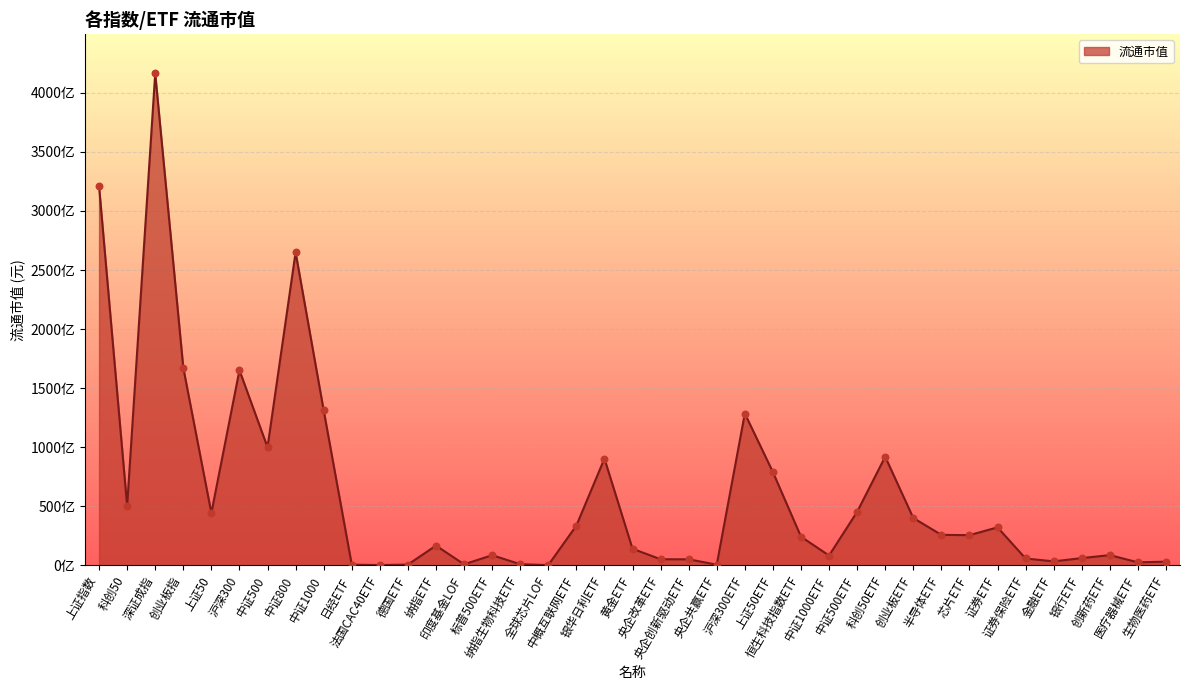

Which has a higher value, 中证1000 or 纳指生物科技ETF?

中证1000